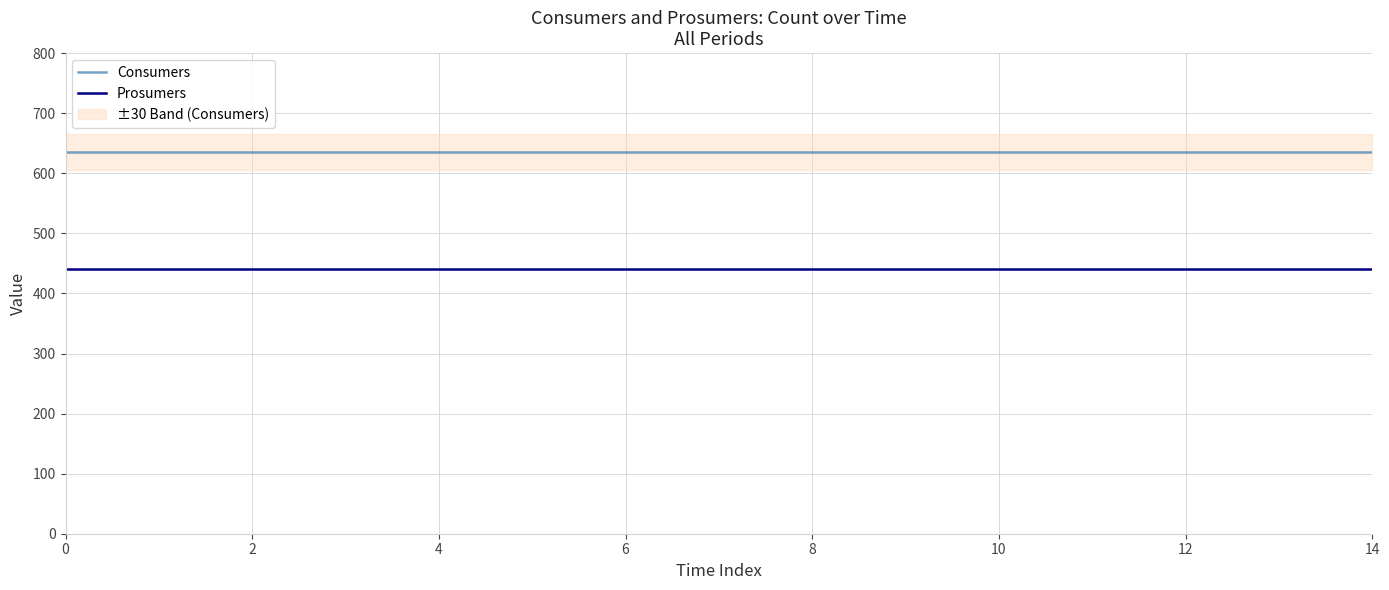

How many distinct data groups are displayed?

2